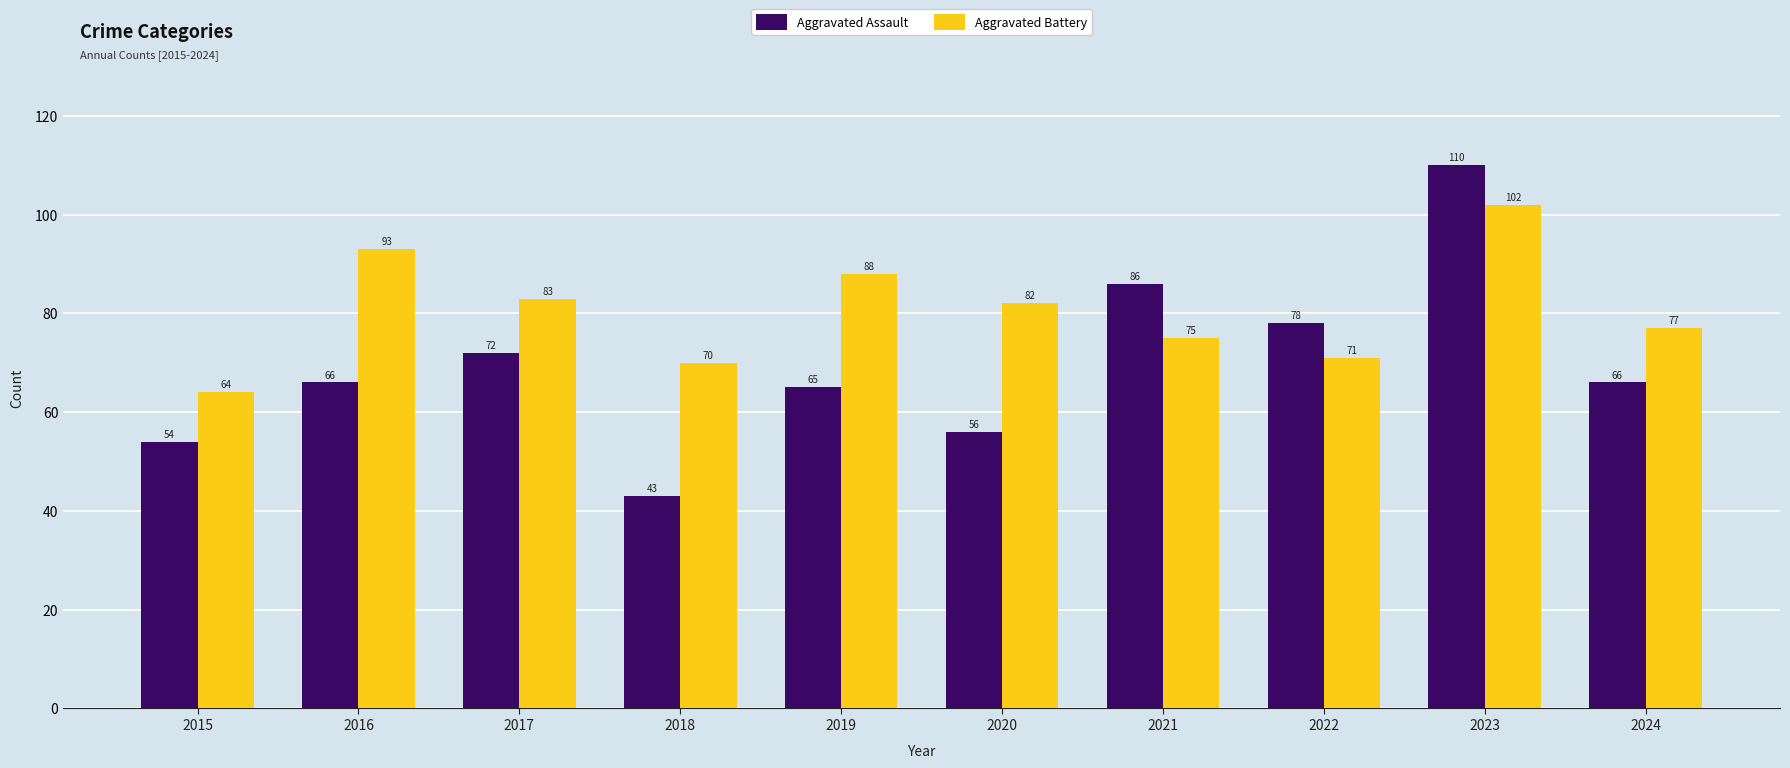

The Aggravated Assault series shows 66 at 2024. True or false?

True